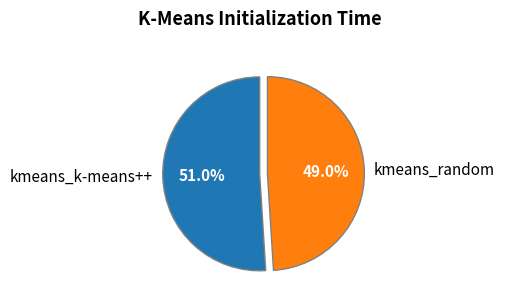

To the nearest percent, what is the difference between the kmeans_k-means++ and kmeans_random slice percentages?

2%